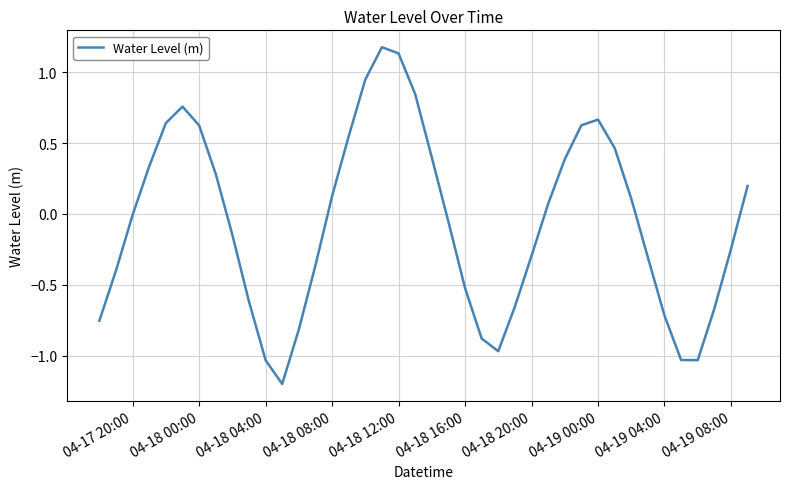

What is the smallest value displayed?

-1.2